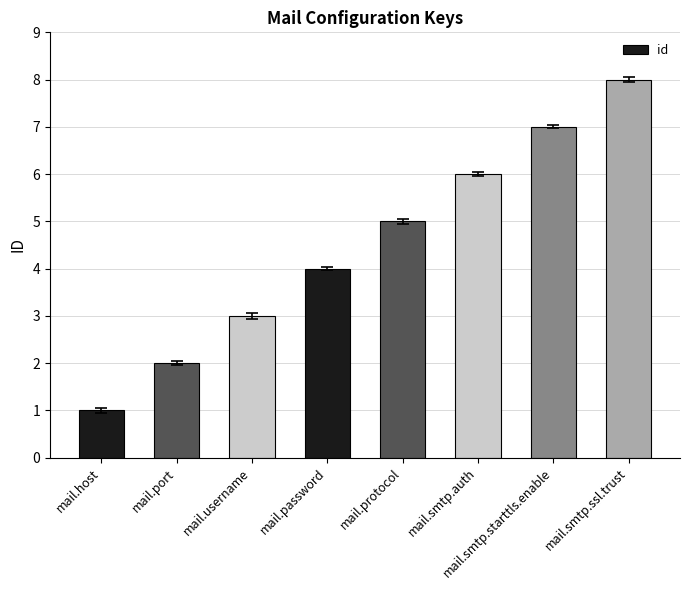

What is the smallest value displayed?

1